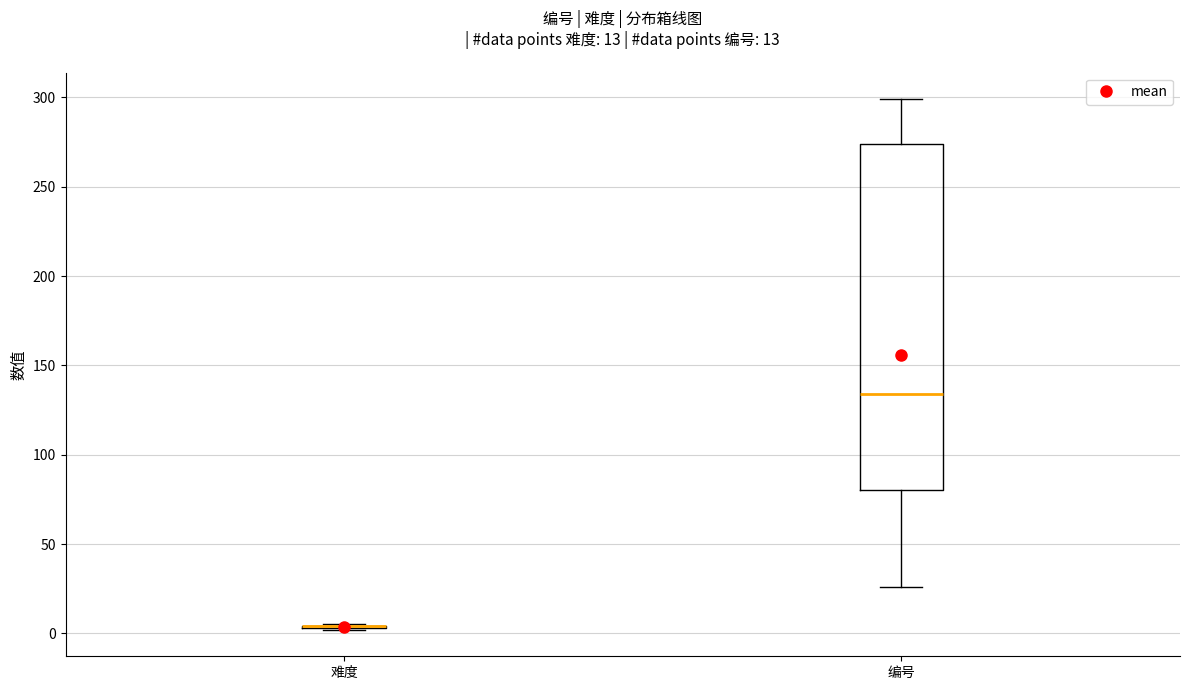

Comparing the boxes themselves (not the whiskers), which one is the tallest?

编号